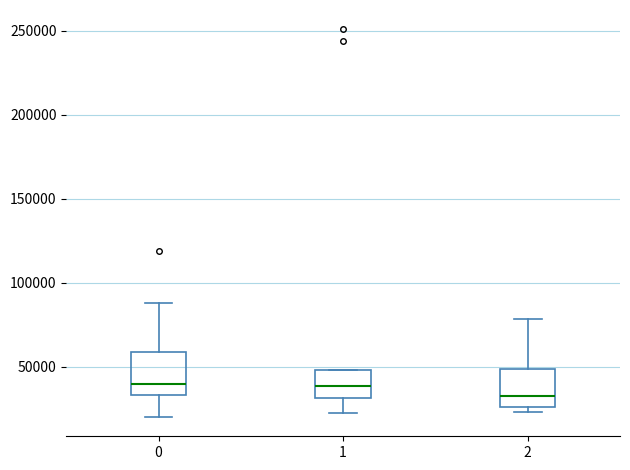

Which box has the lowest median line?

2